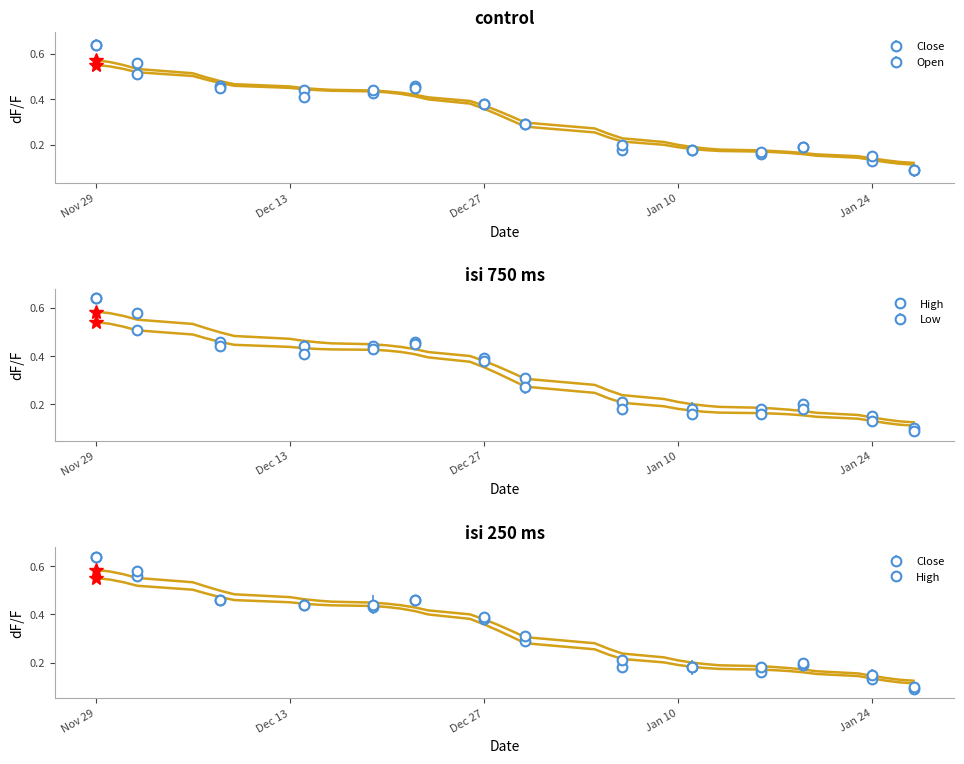

List the series in order of their peak value, lowest first.

Low (smooth), Close (smooth), Open (smooth), High (smooth)